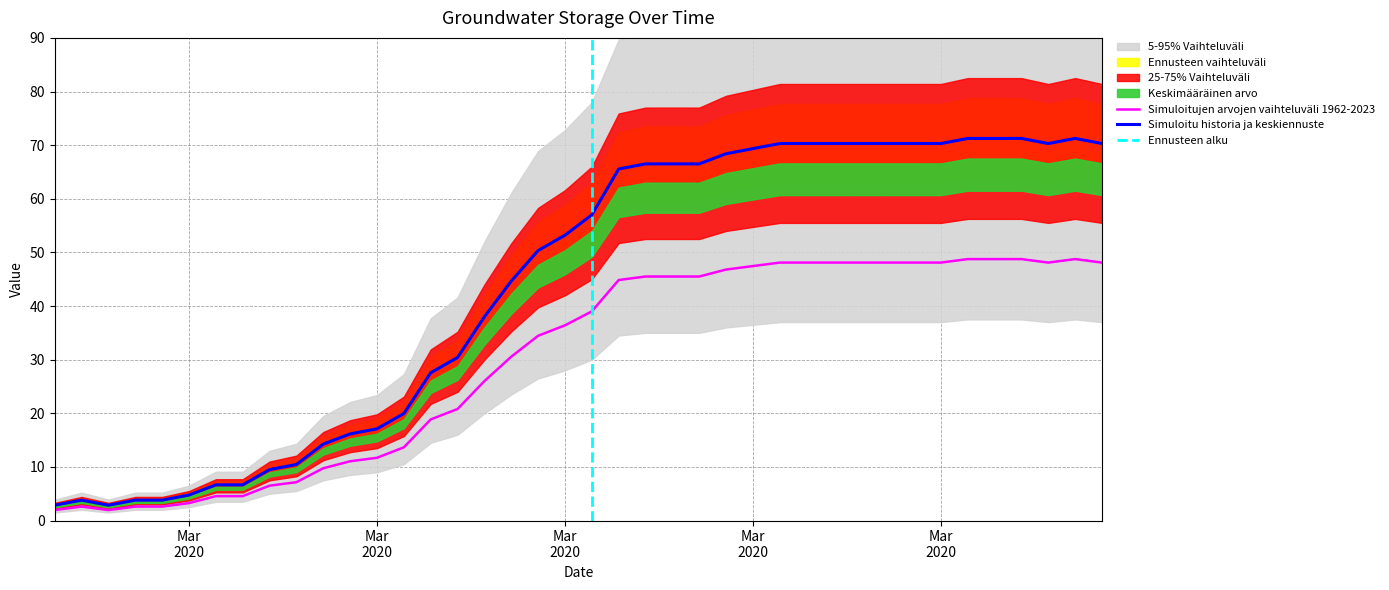

Approximately how many times larger is the value at 2020-04-02 compared to 2020-03-17?

1.3